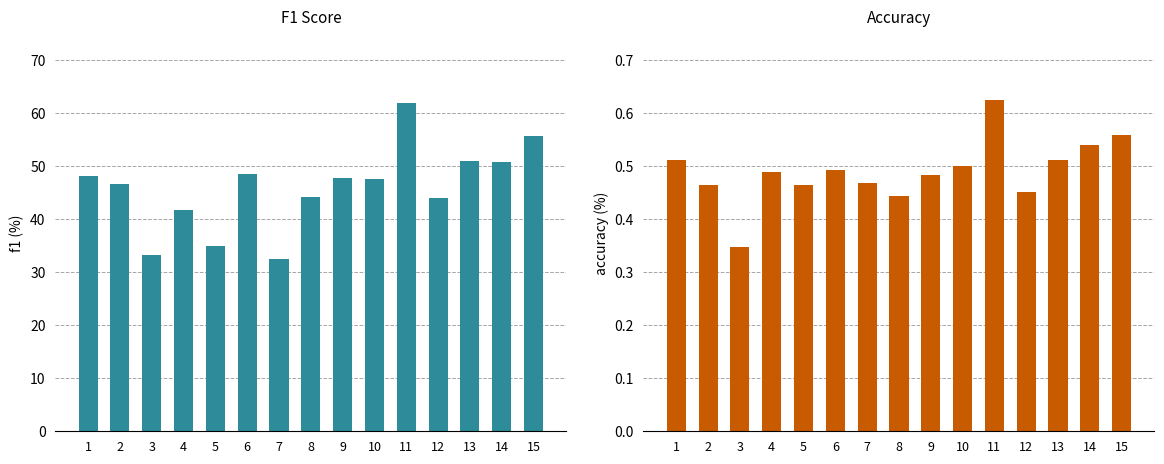

Are the bars grouped side by side (vs. stacked)?

Yes